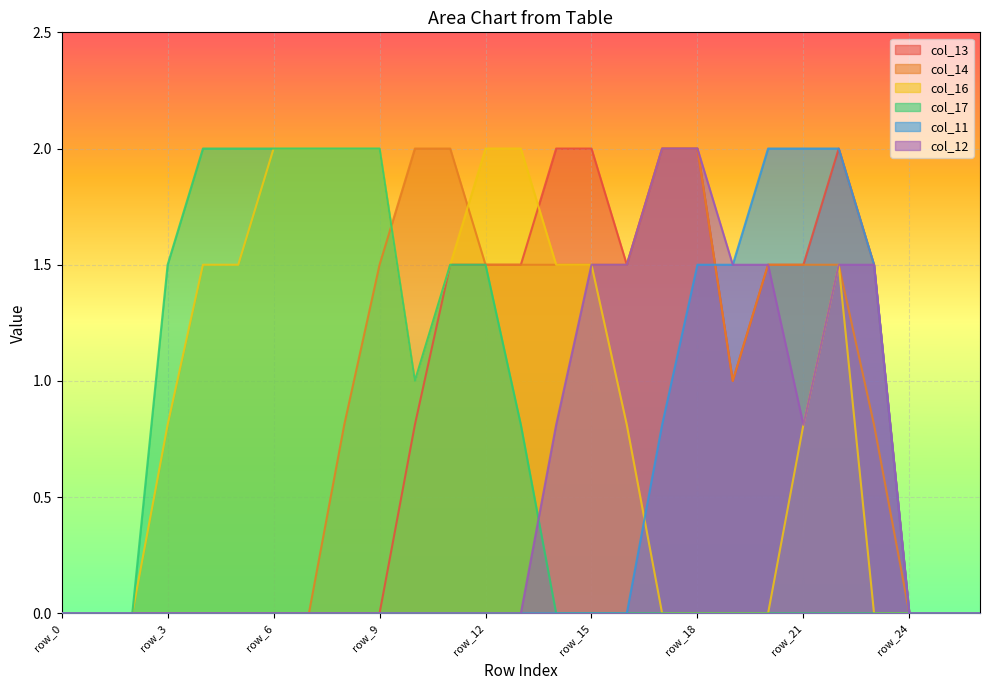

Is it true that col_11 equals 1.0 at row_1?

False